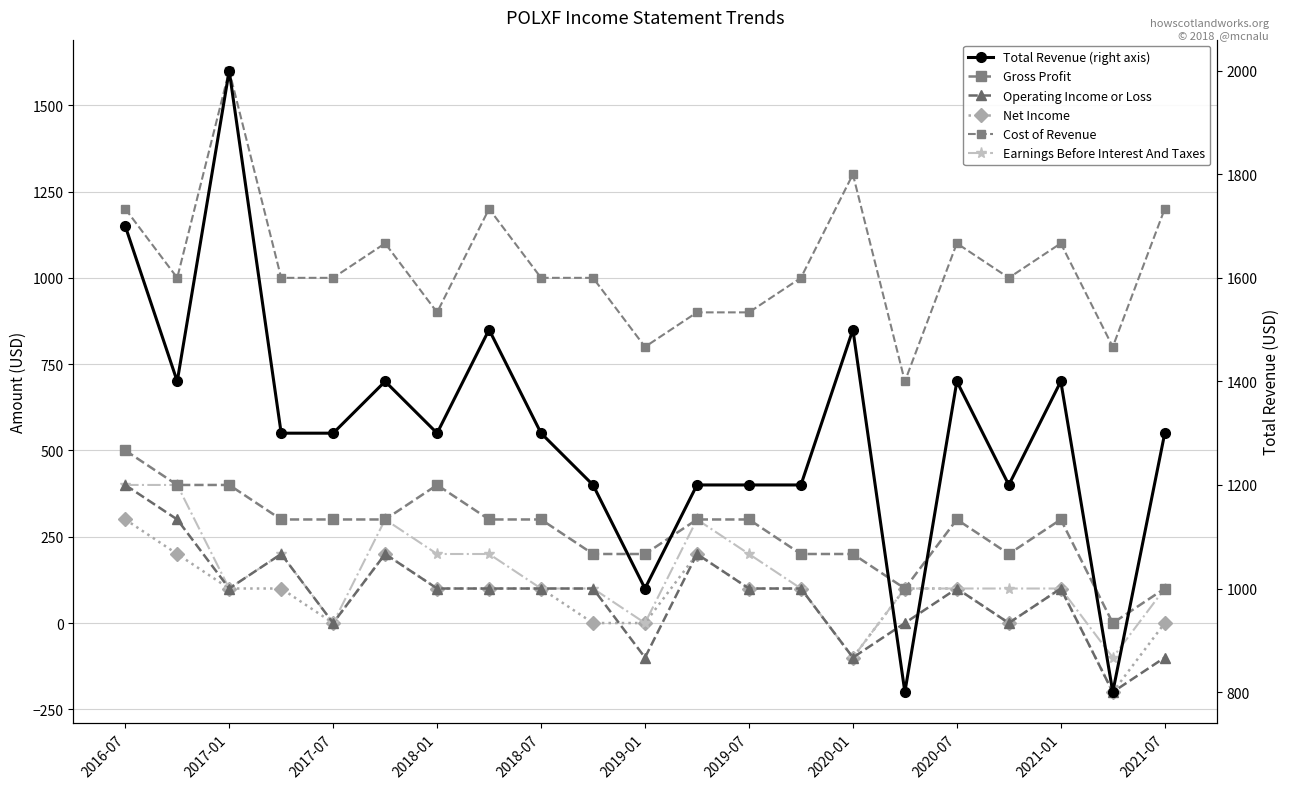

Read the Gross Profit value at 2020-01, to the nearest 10.

200